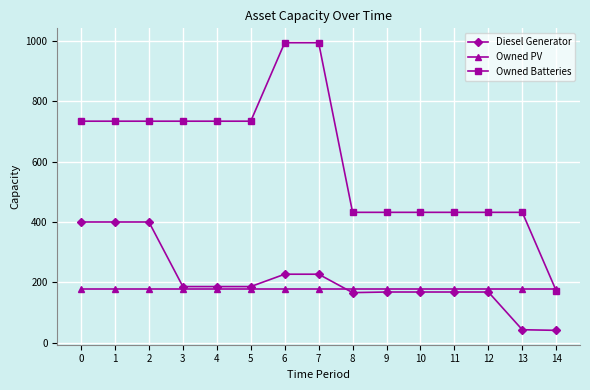

True or false: Diesel Generator and Owned Batteries cross at least once.

False